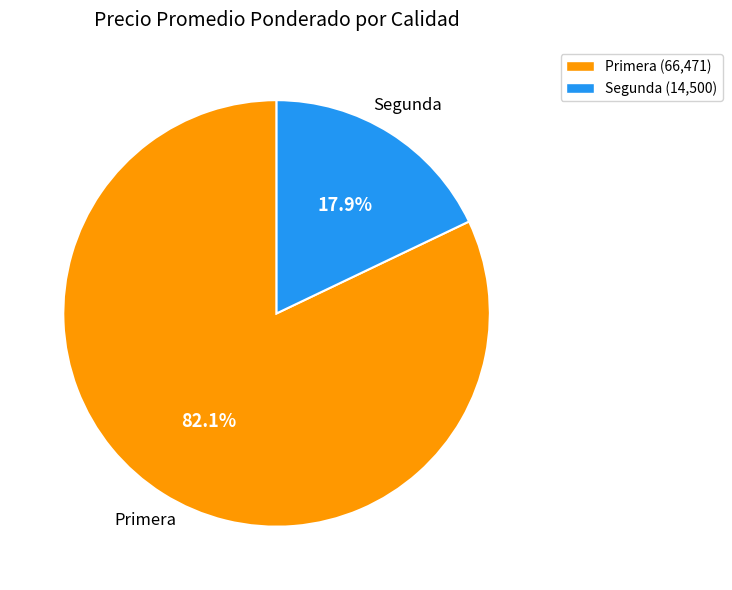

Does Primera (66,471) account for over 50% of the chart?

Yes